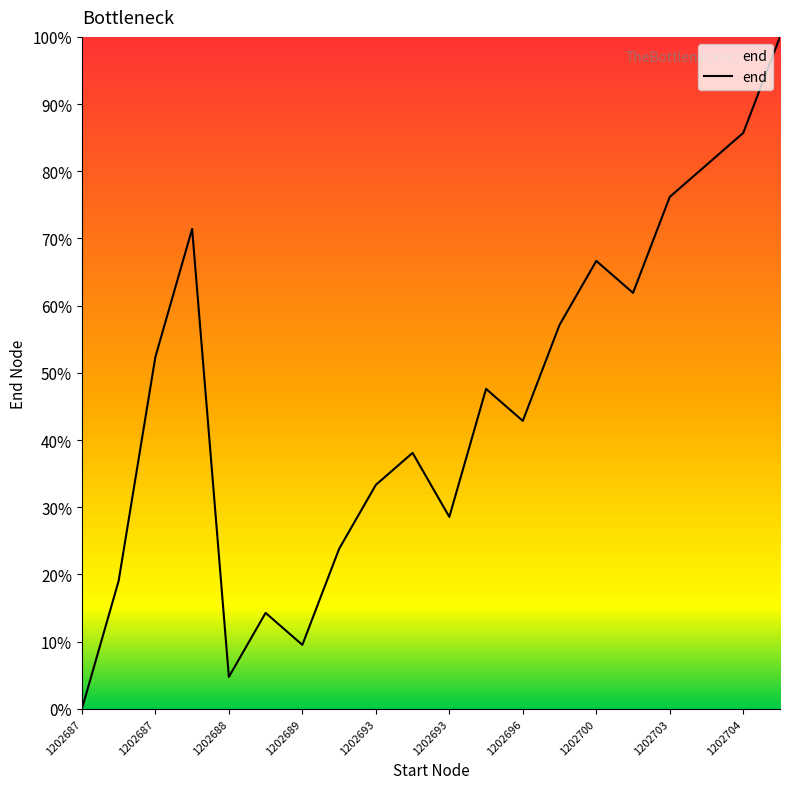

What is the greatest value displayed?

100.0